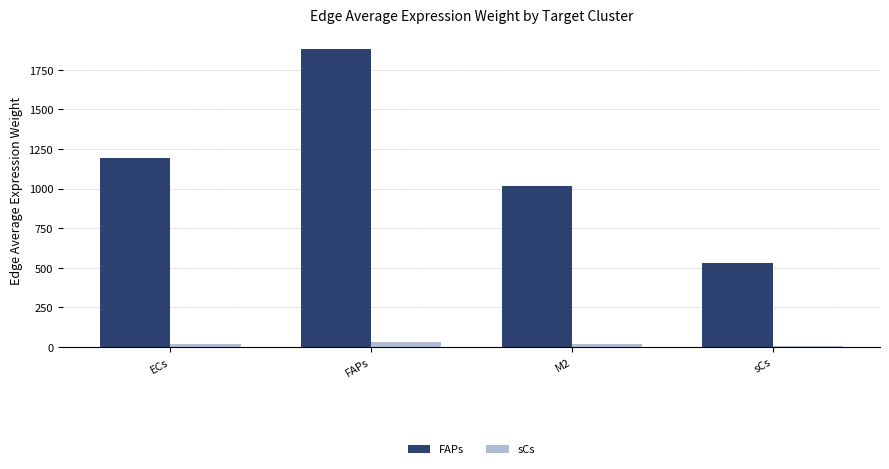

True or false: sCs has a value of 8.3 at sCs.

True